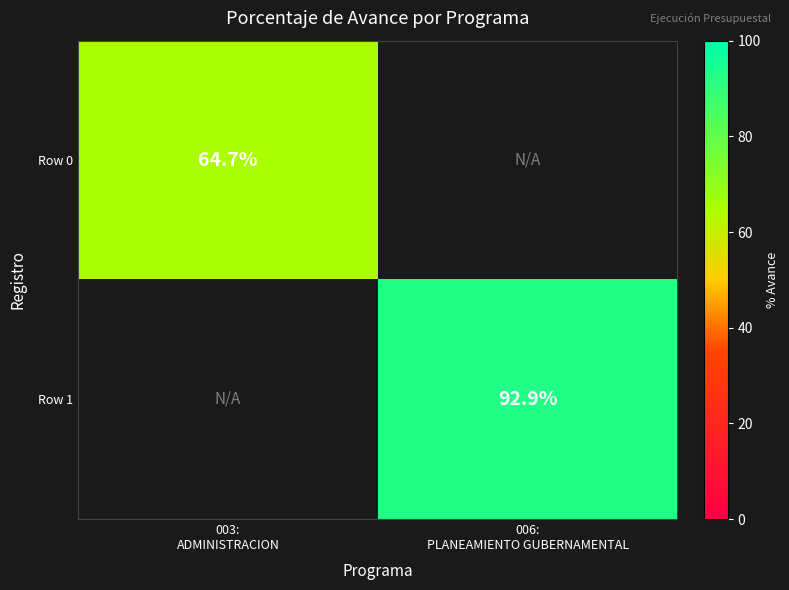

List the series in order of their overall mean, lowest first.

Row 0, Row 1